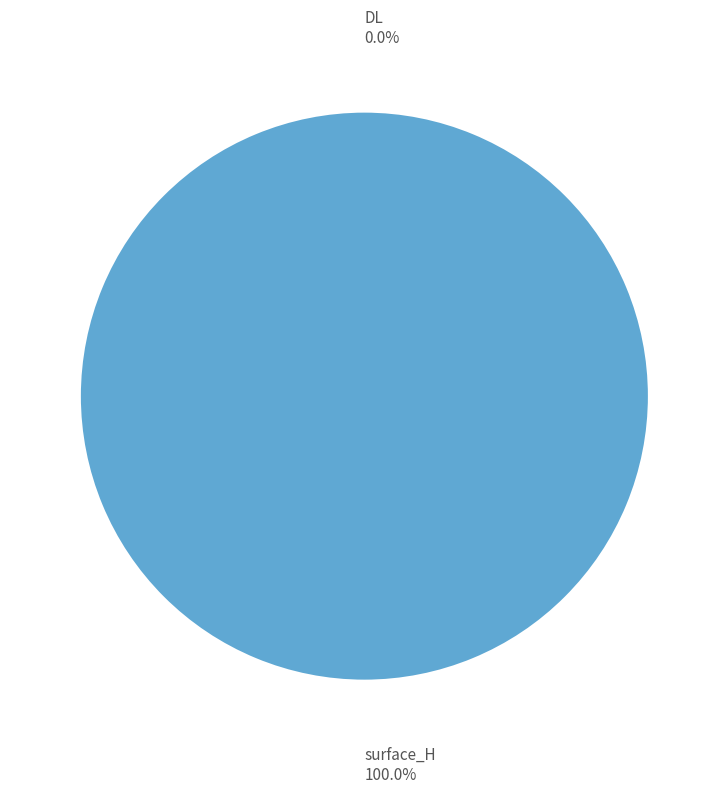

How many slices are in this pie chart?

2